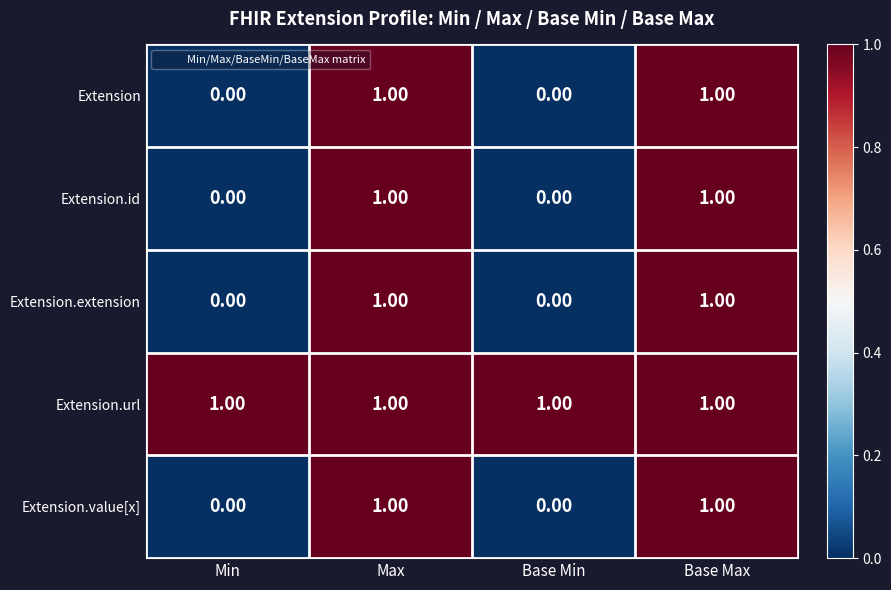

Is the value of Extension.extension at Base Min greater than the value of Extension at Base Max?

No